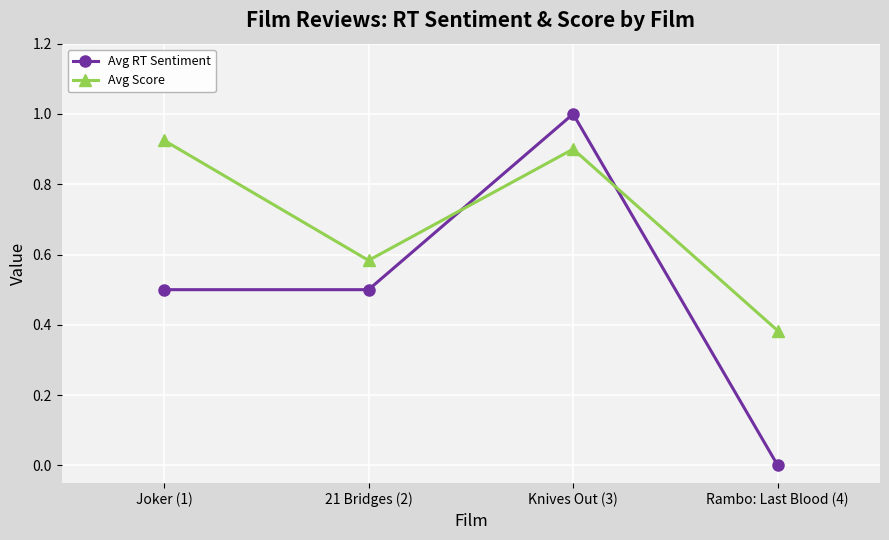

Which series ends up on top after the final intersection of Avg Score and Avg RT Sentiment?

Avg Score